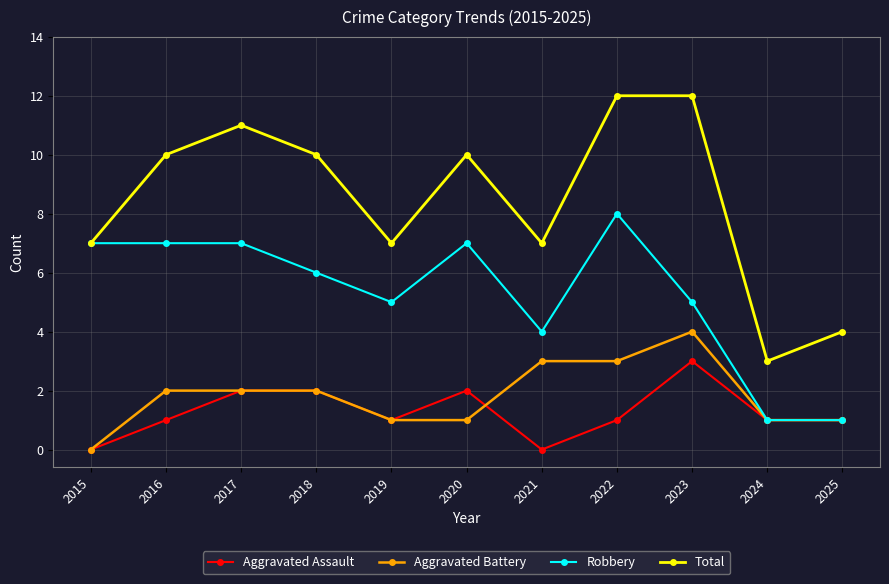

List the series in order of their peak value, highest first.

Total, Robbery, Aggravated Battery, Aggravated Assault